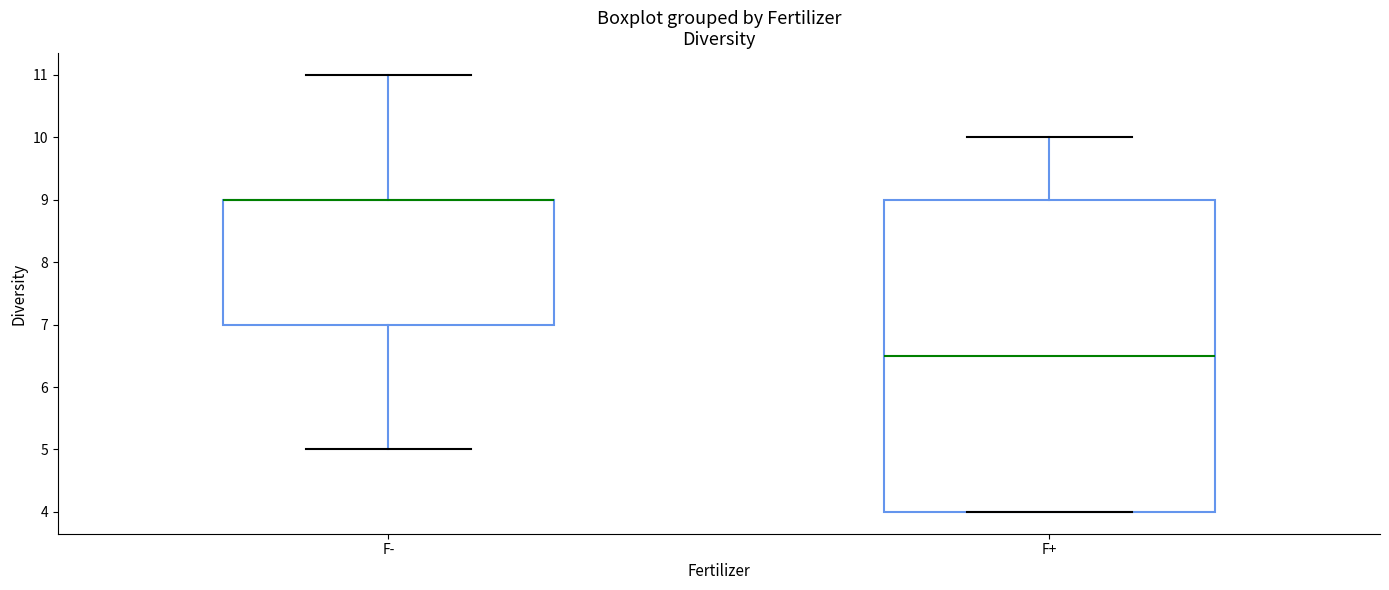

Which box is the tallest, from its lower edge to its upper edge?

F+